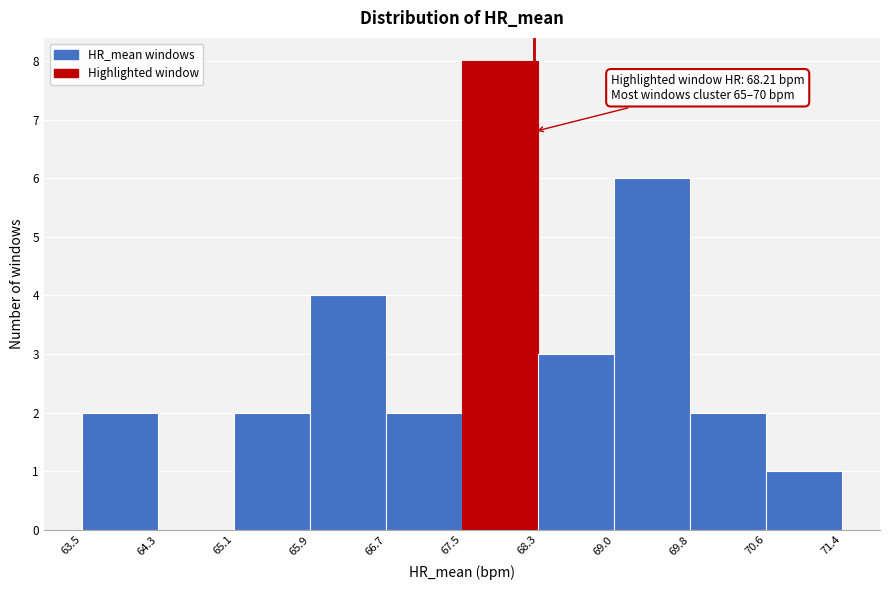

Which range on the x-axis has the tallest bar?

67.5 to 68.3